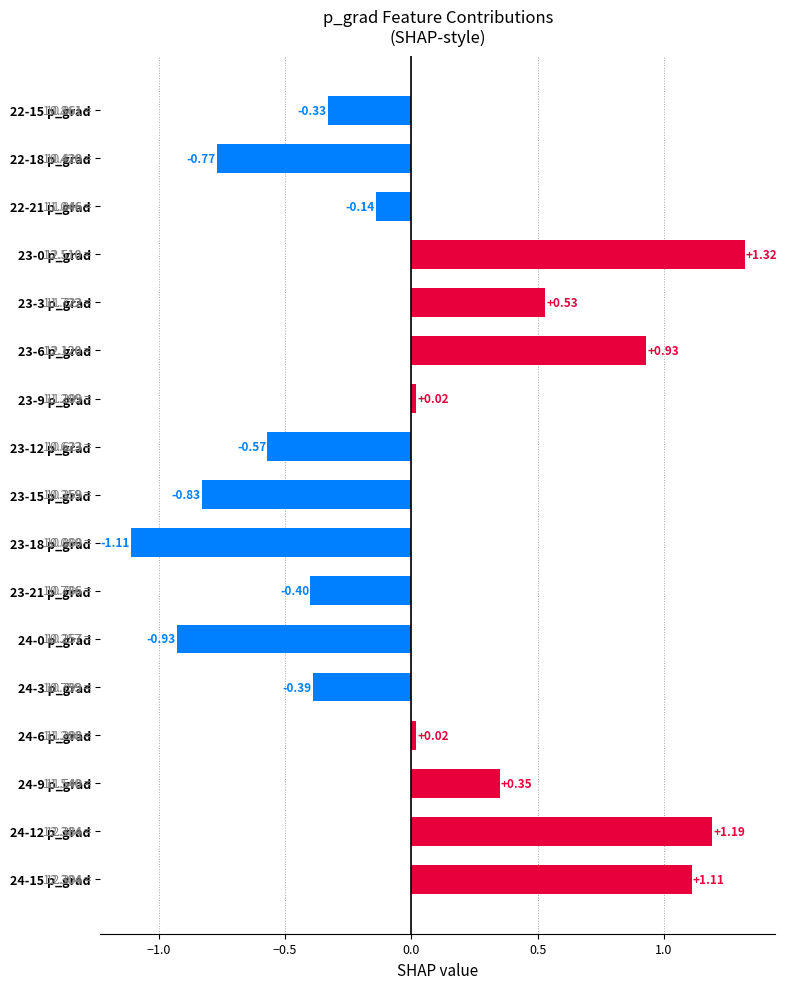

What is the difference between the maximum and minimum values?

2.4